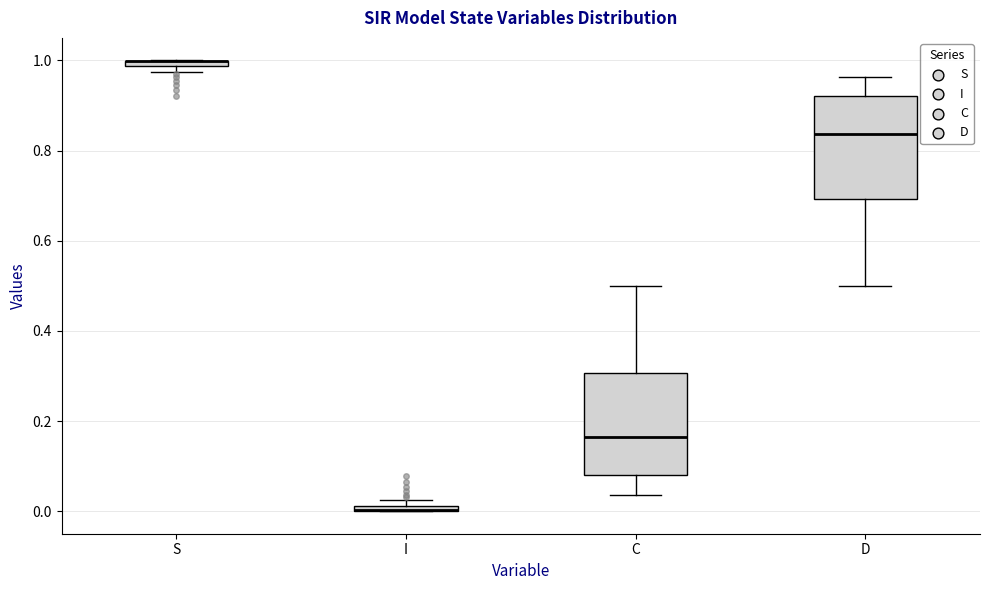

Where is the upper edge of the box for S on the y-axis? The values are not printed on the chart, so give them approximately, as read against the axis.

1.00